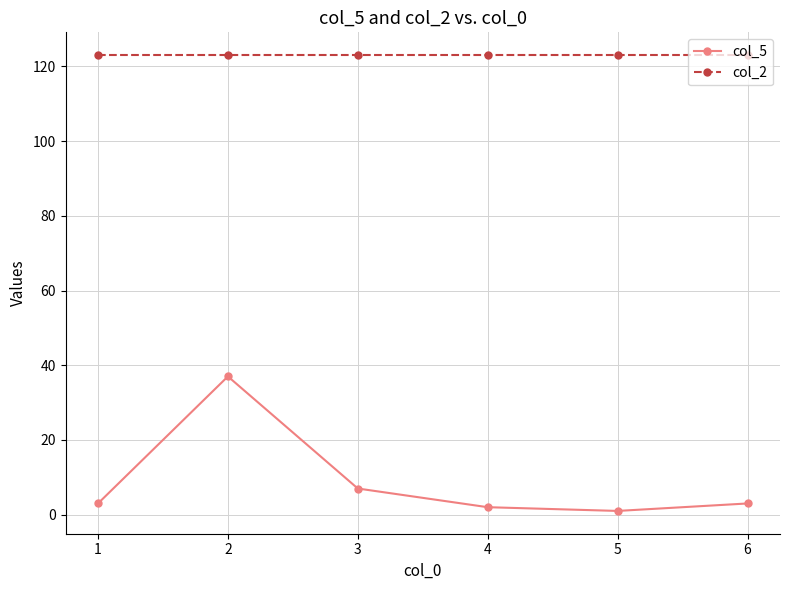

True or false: col_5 and col_2 intersect in this chart.

False